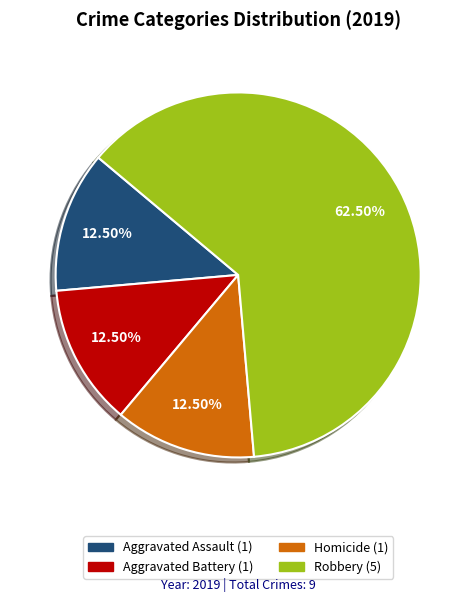

Is there a majority slice in this chart?

Yes